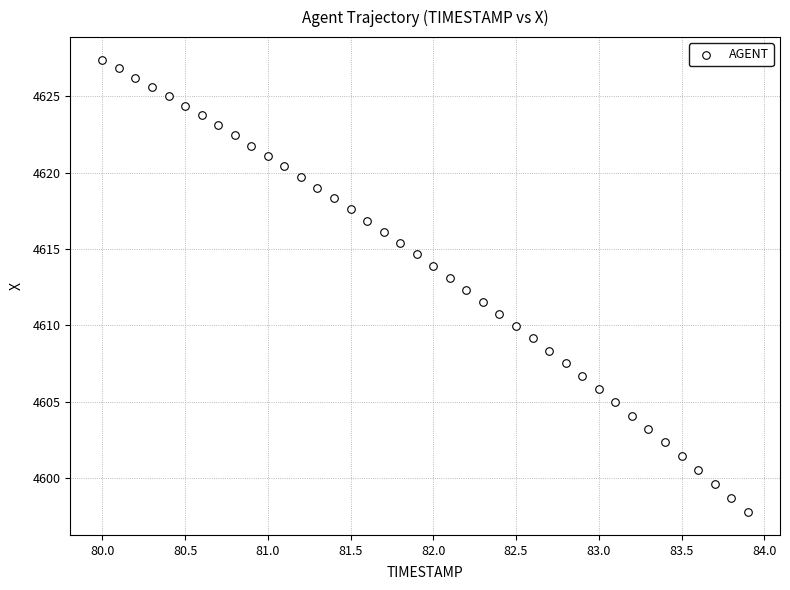

What is the range of Y values (max minus min)?

29.7